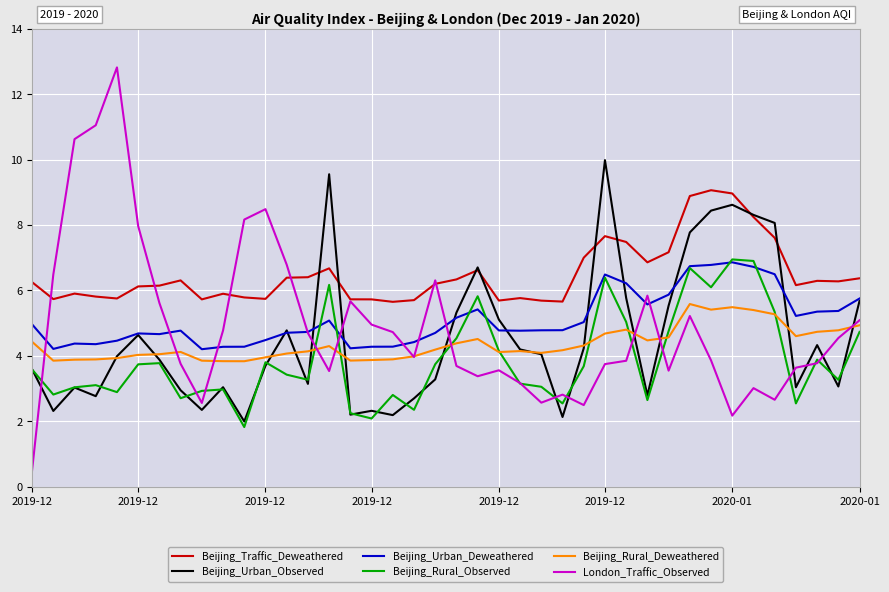

Which series has the widest spread of values?

London_Traffic_Observed